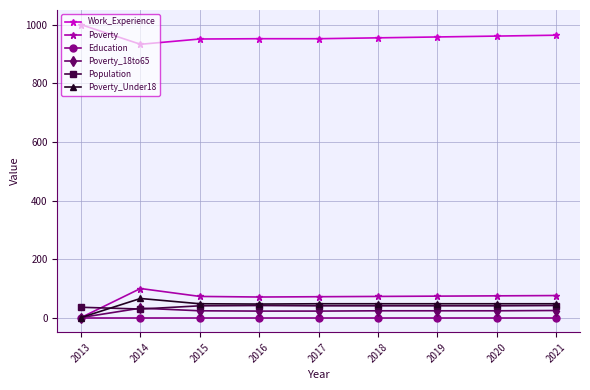

Which series has the largest range (max minus min)?

Poverty